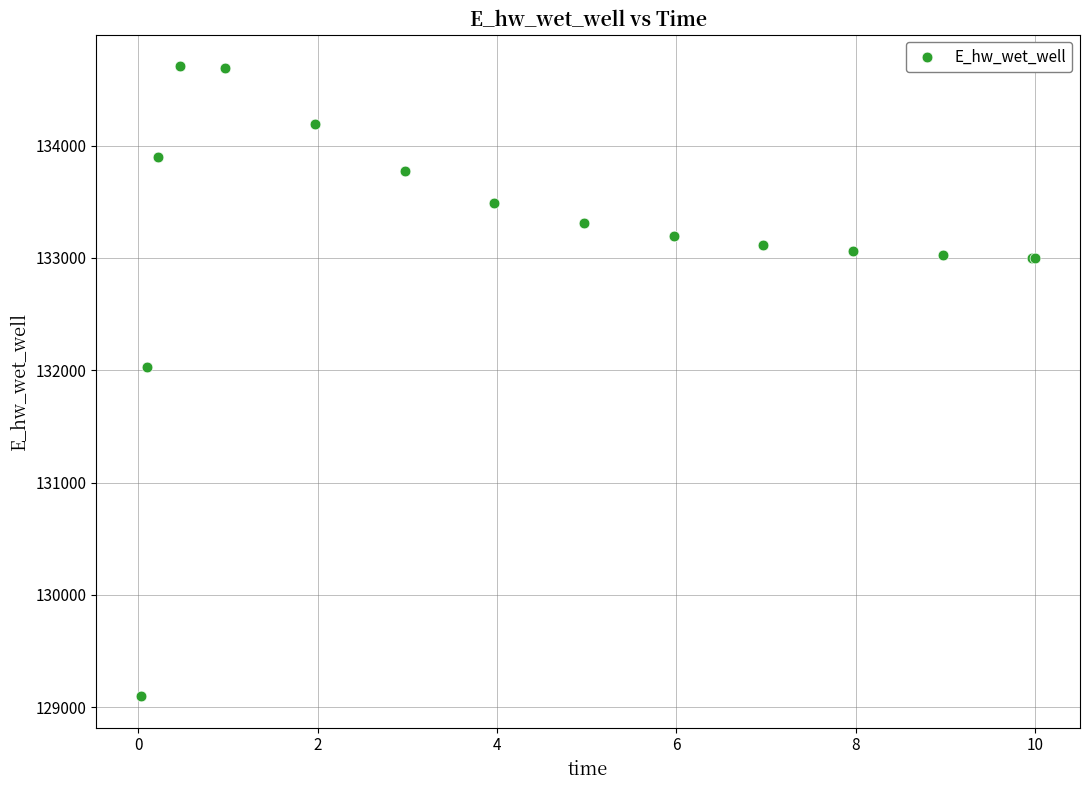

What Y value in the scatter plot is closest to 131903?

132025.4